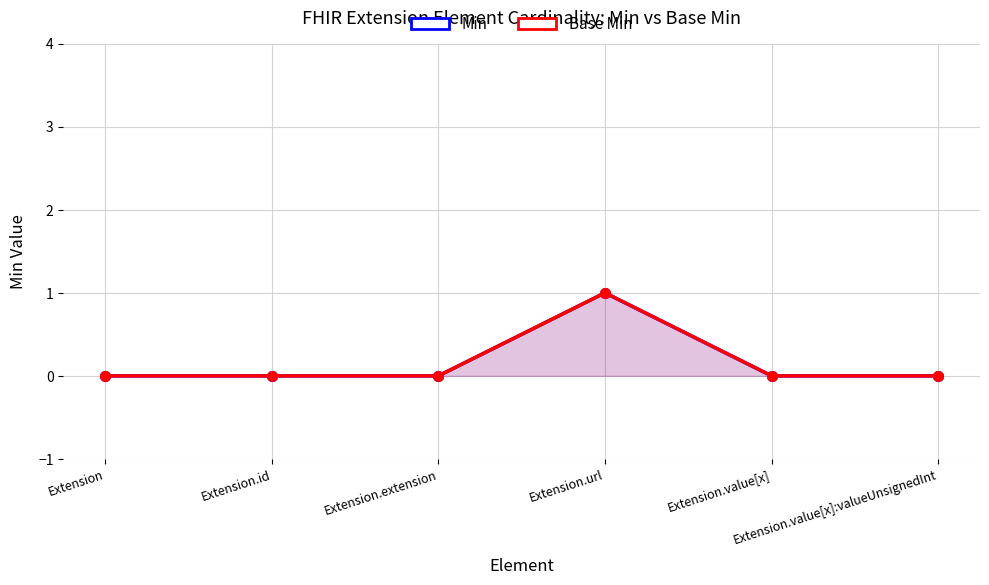

Which series has the widest spread of values?

Min